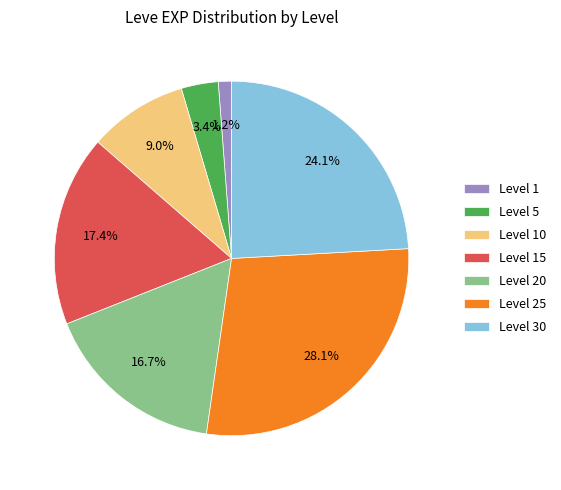

What portion of the pie excludes Level 1?

98.8%